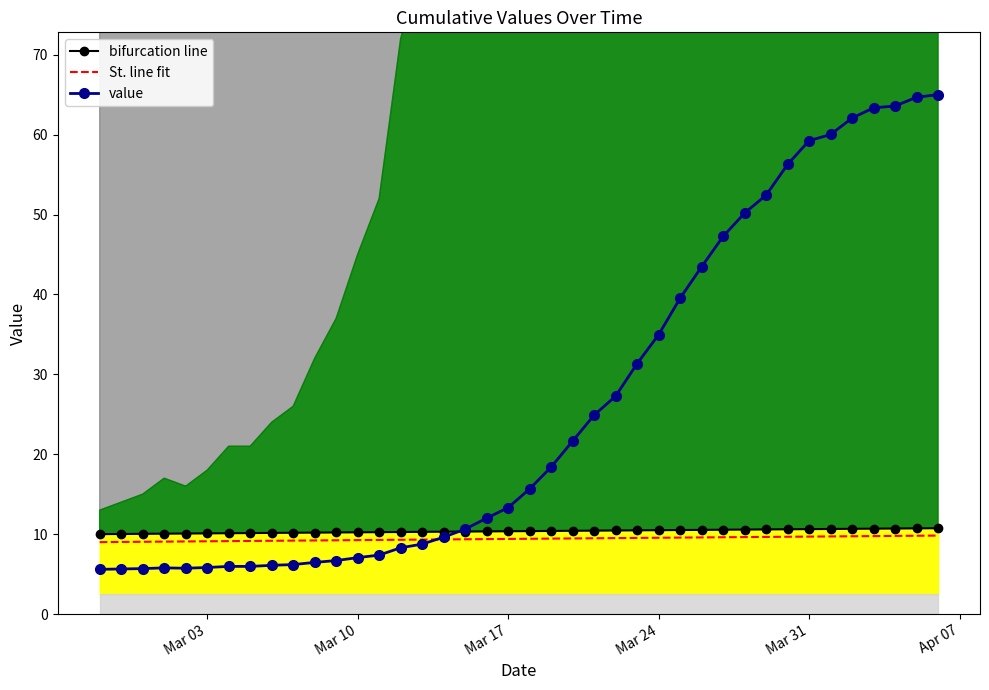

What is the maximum value for value?

65.0